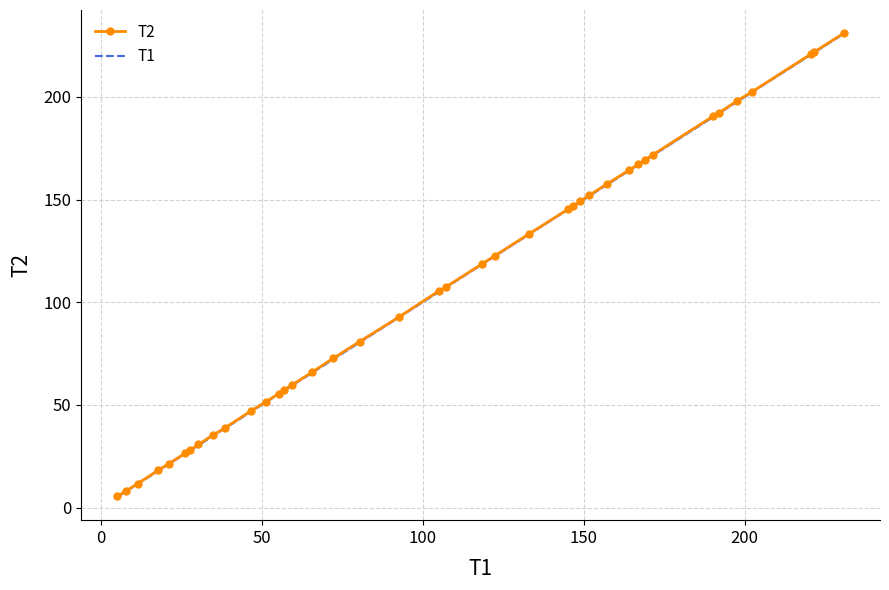

List the series in order of their peak value, highest first.

T2, T1